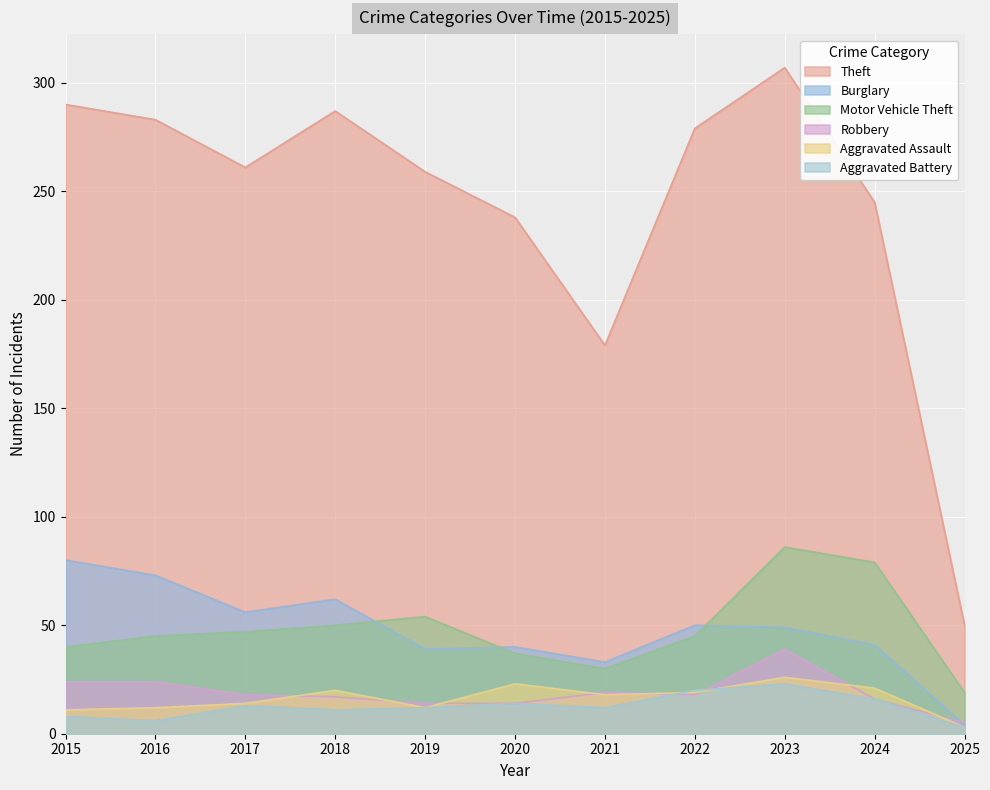

At which label does Robbery first exceed 18?

2015